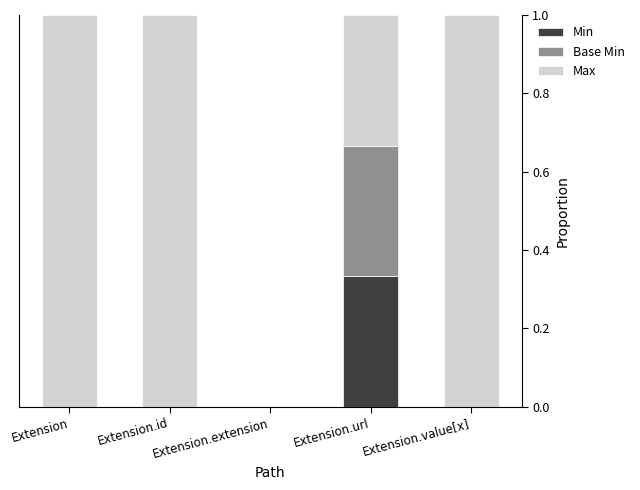

The value of Min at Extension is 0.0. True or false?

True